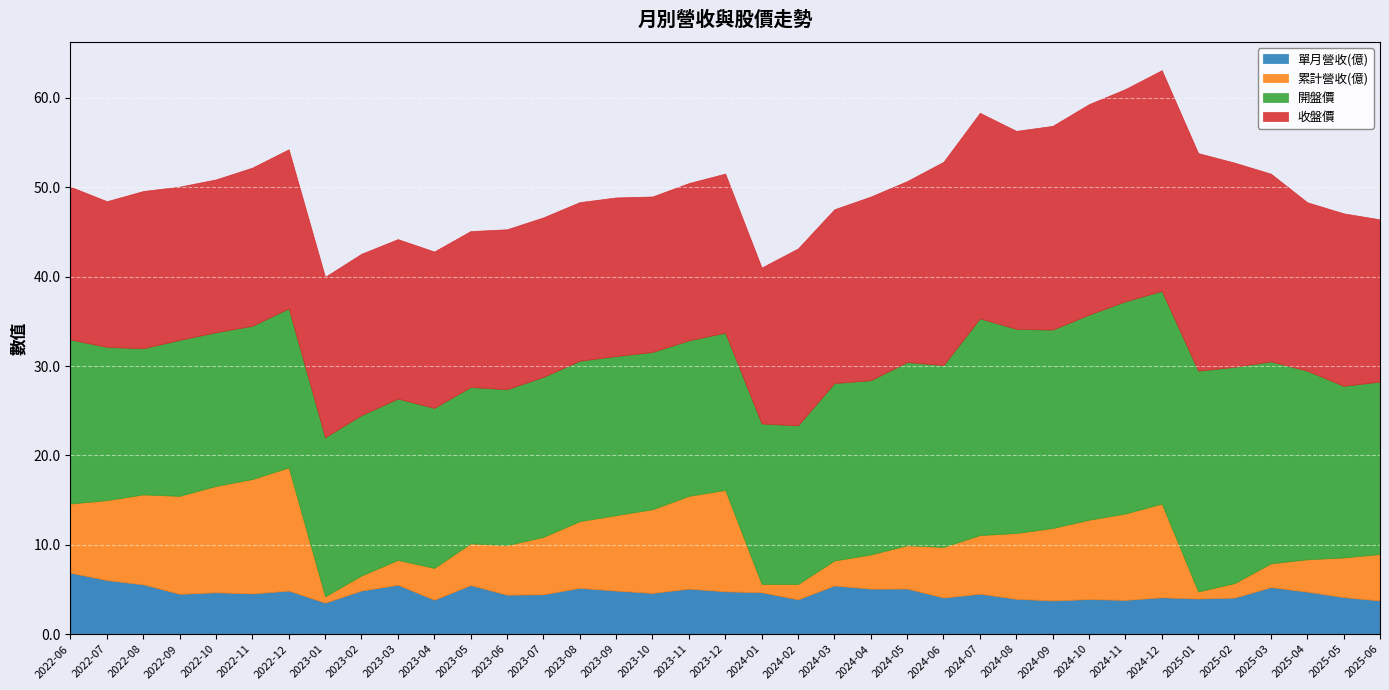

How many interior local valleys does the 收盤價 series have?

9